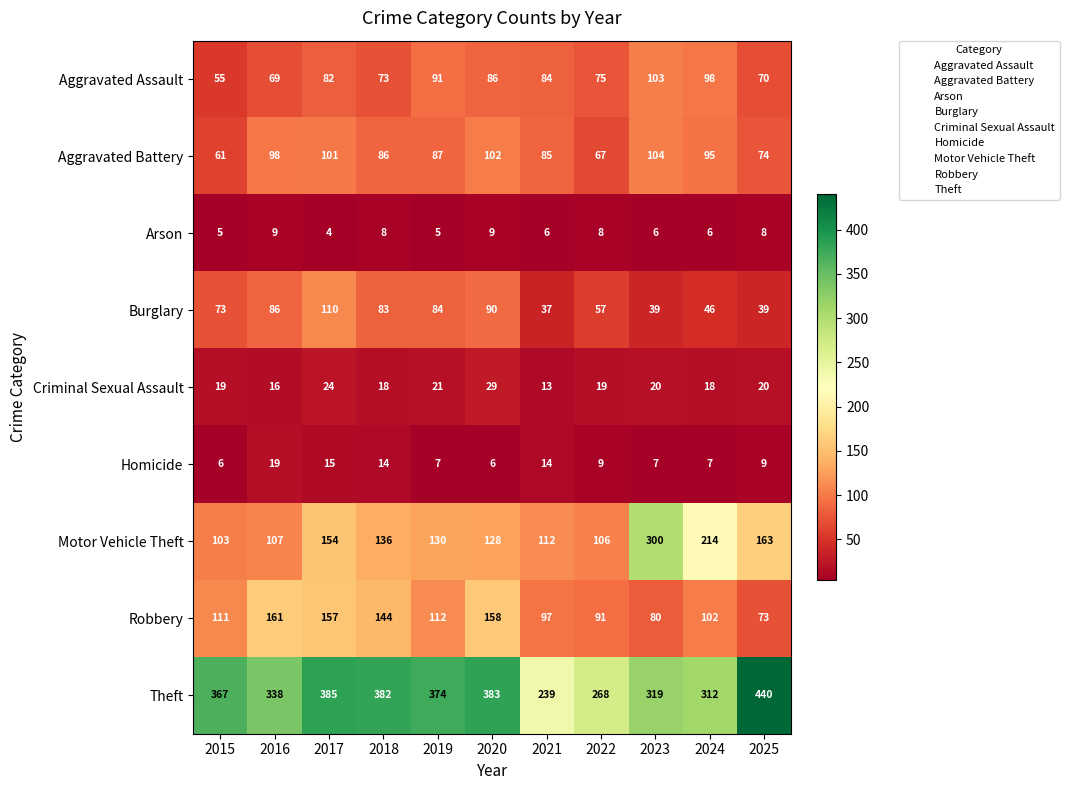

What is the spread (max minus min) of values at 2020?

377